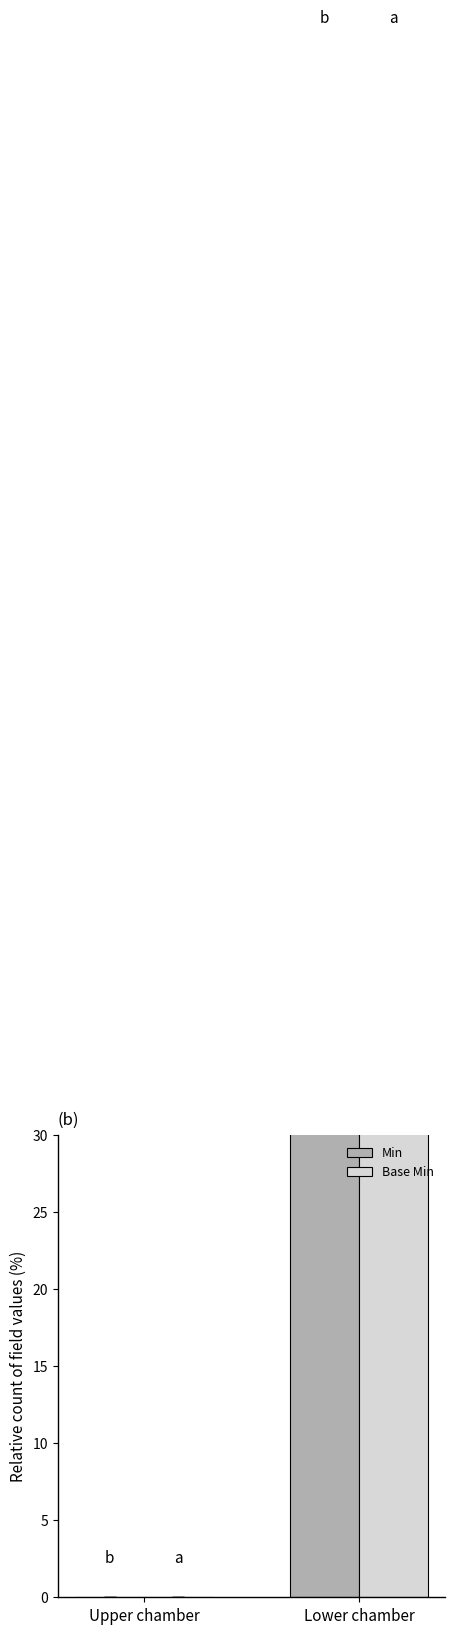

What position from the left is Upper chamber?

1